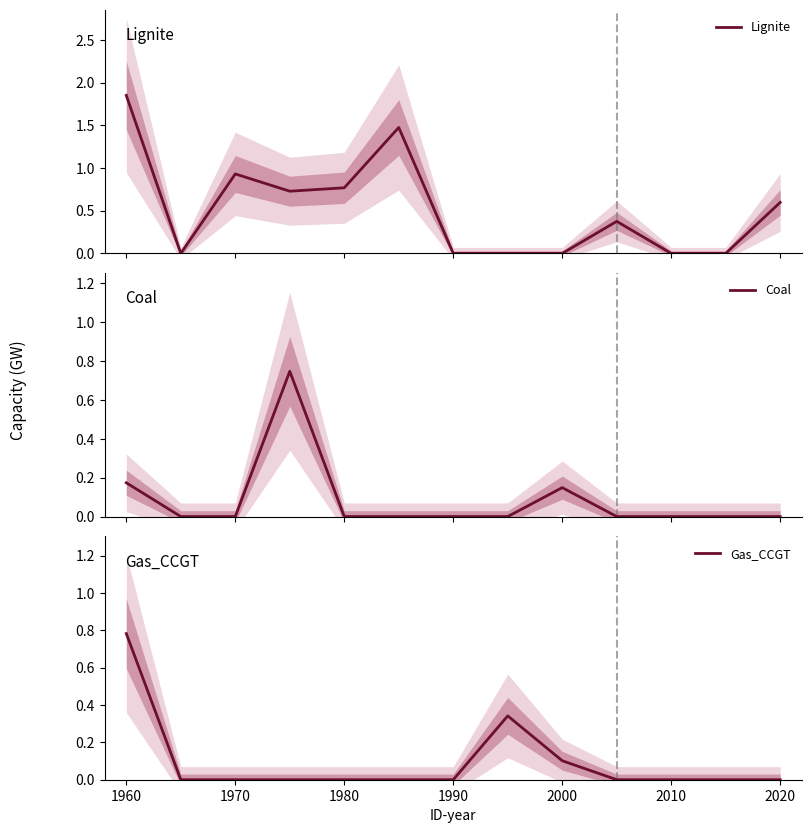

Is this an area chart (filled region under the line)?

No